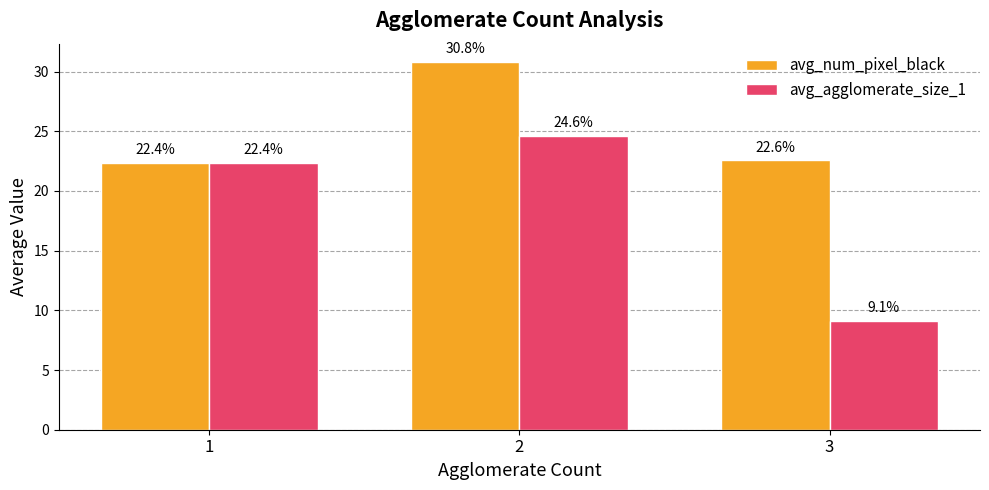

What is the approximate value of avg_agglomerate_size_1 at 2?

24.6